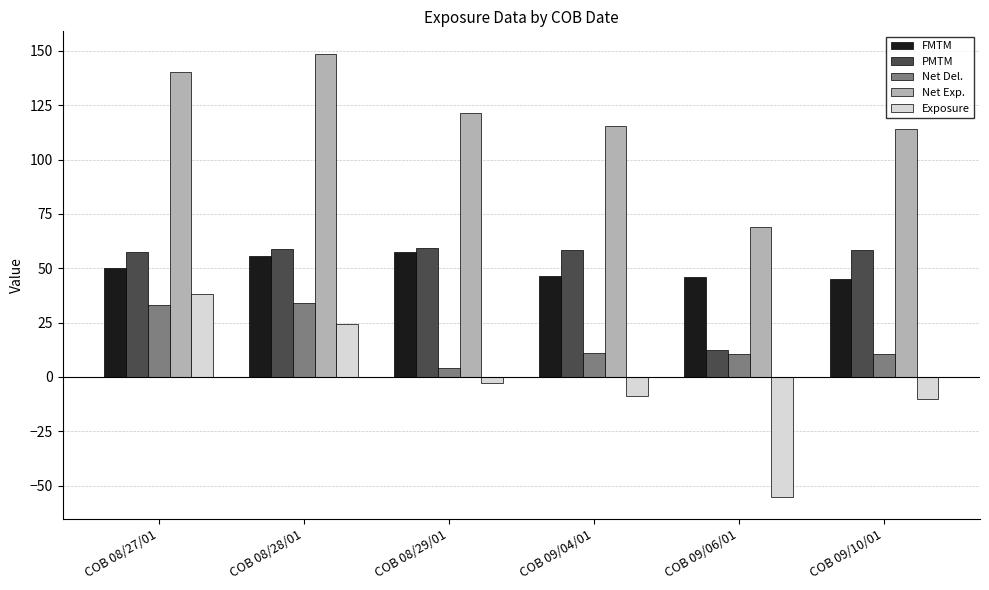

Which category has the lowest value across all series?

COB 09/06/01